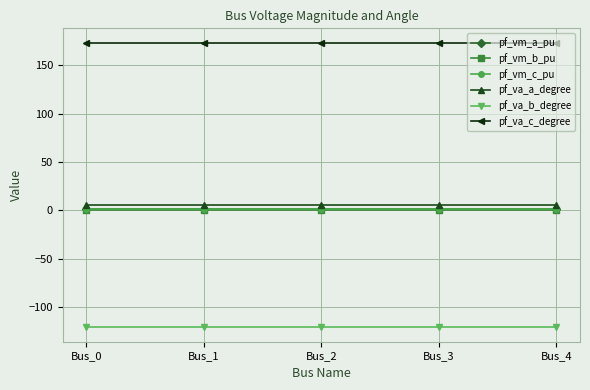

Reading right to left, extract all data points from this chart.

pf_vm_a_pu: Bus_4=1.0	Bus_3=1.0	Bus_2=1.0	Bus_1=1.0	Bus_0=1.0
pf_vm_b_pu: Bus_4=0.2	Bus_3=0.2	Bus_2=0.2	Bus_1=0.2	Bus_0=0.2
pf_vm_c_pu: Bus_4=0.9	Bus_3=0.9	Bus_2=0.9	Bus_1=0.9	Bus_0=0.9
pf_va_a_degree: Bus_4=5.8	Bus_3=5.8	Bus_2=5.8	Bus_1=5.8	Bus_0=5.8
pf_va_b_degree: Bus_4=-121.3	Bus_3=-121.3	Bus_2=-121.3	Bus_1=-121.3	Bus_0=-121.3
pf_va_c_degree: Bus_4=173.4	Bus_3=173.4	Bus_2=173.4	Bus_1=173.4	Bus_0=173.4